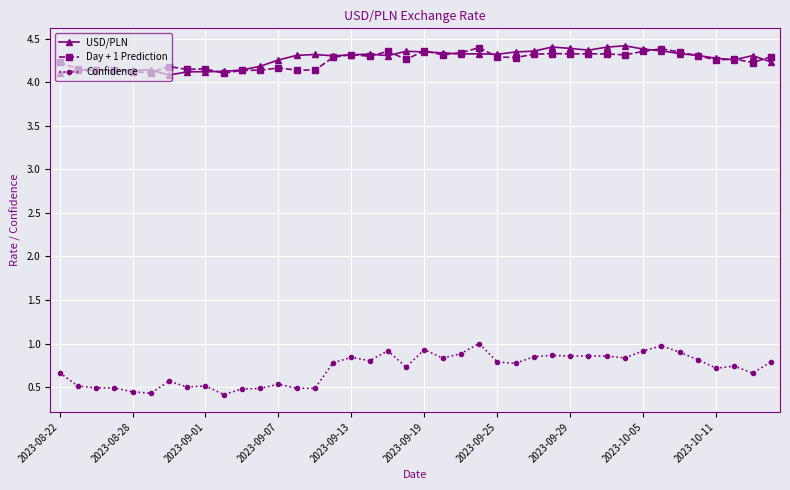

True or false: USD/PLN has more than 0 interior local peaks.

True